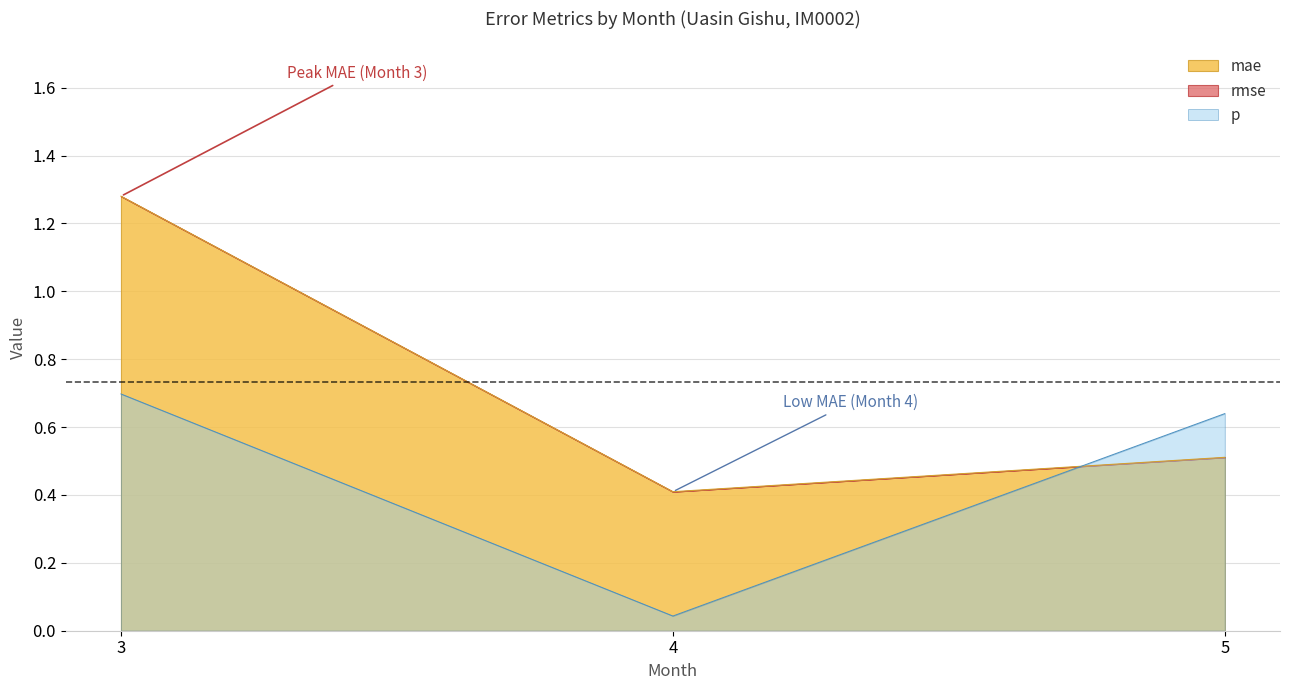

What is the value of the mae point at the 2nd from the left?

0.4